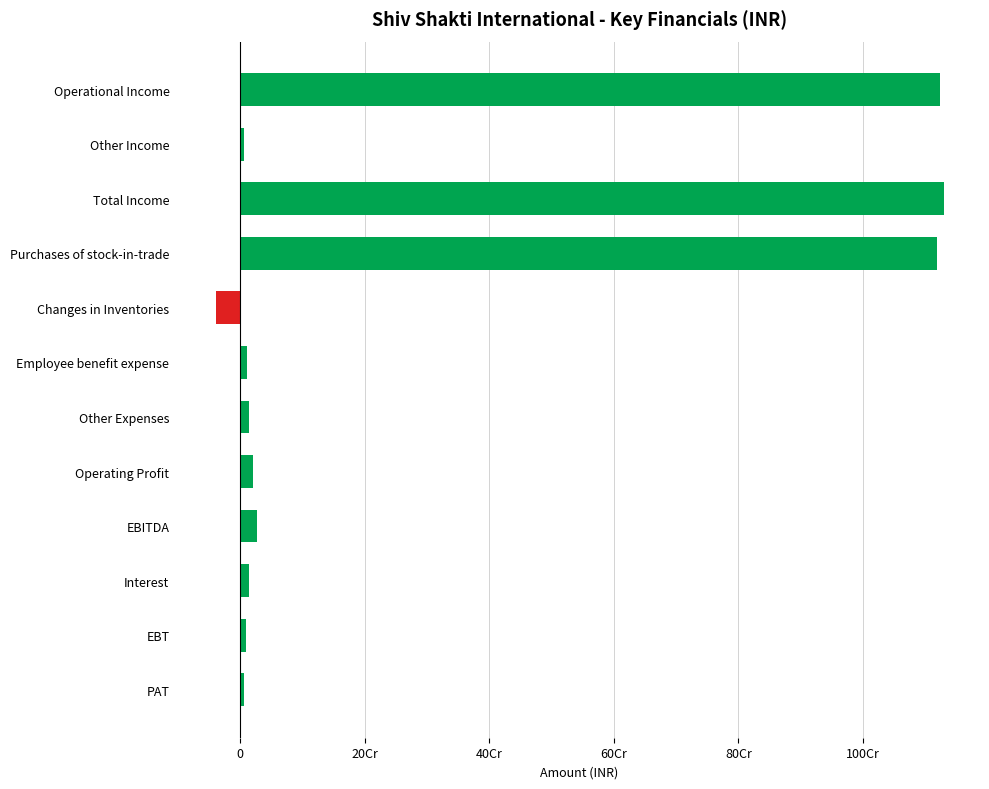

Does the chart contain any negative values?

Yes